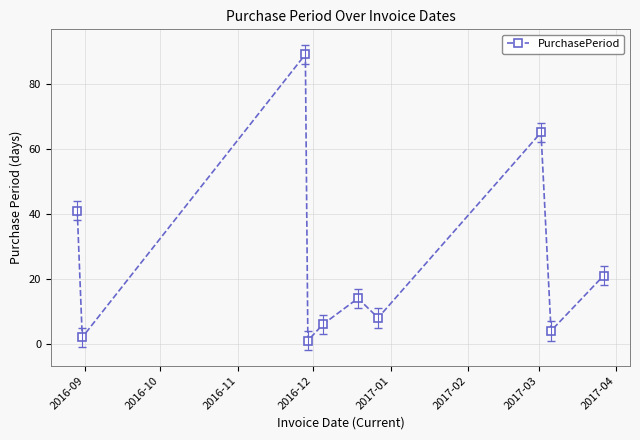

What is the greatest value displayed?

89